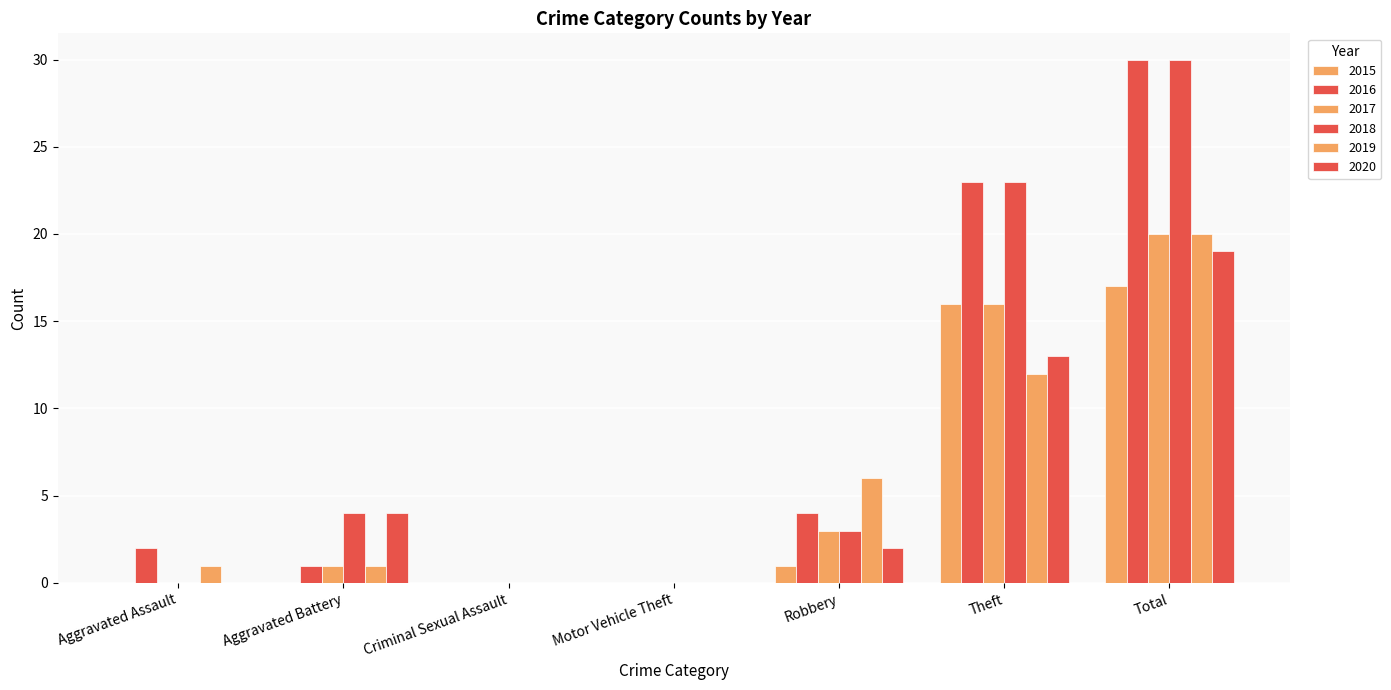

How many categories are shown in the chart?

7